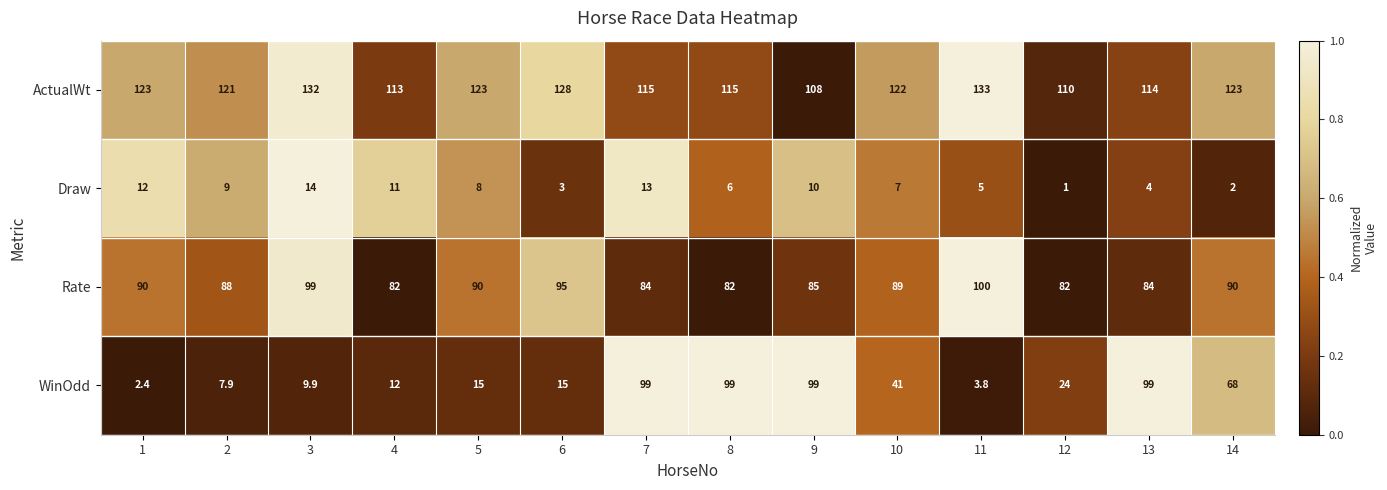

What is the total value across all series at 1?

227.4